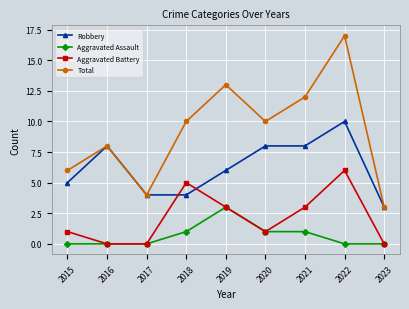

At which category is the sum across all series the highest?

2022